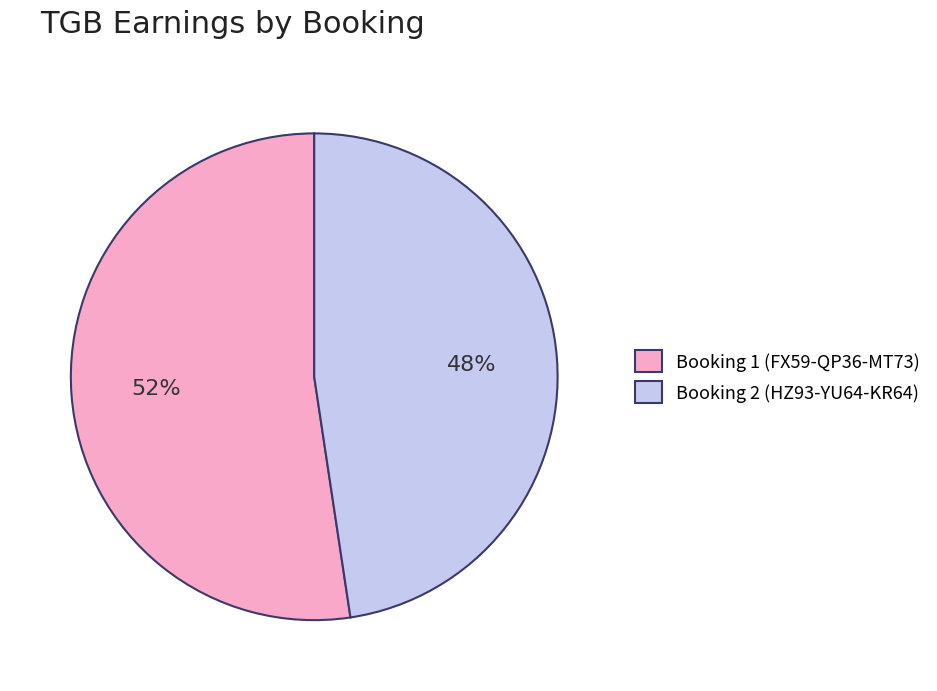

Which slice is the smallest?

Booking 2 (HZ93-YU64-KR64)